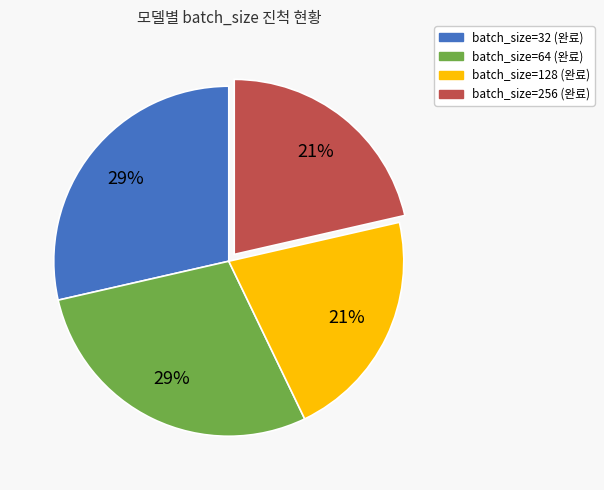

Which has a higher value, batch_size=64 (완료) or batch_size=256 (완료)?

batch_size=64 (완료)